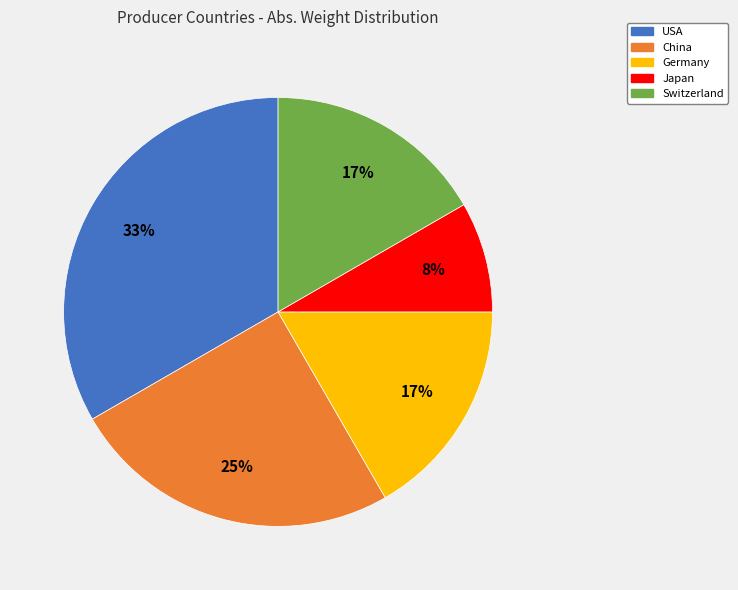

Does Germany account for over 50% of the chart?

No